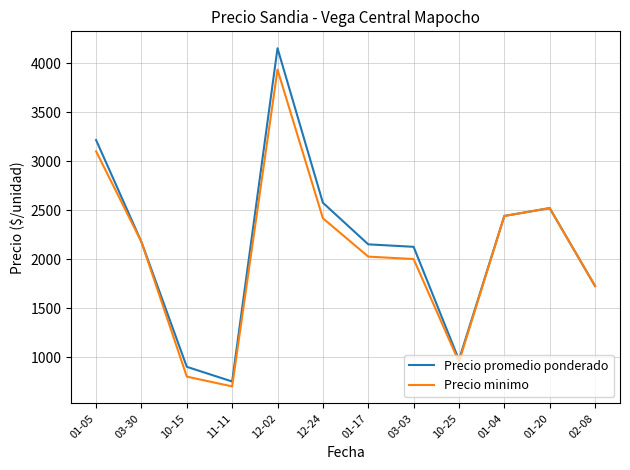

What are all the series names shown in the legend?

Precio promedio ponderado, Precio minimo